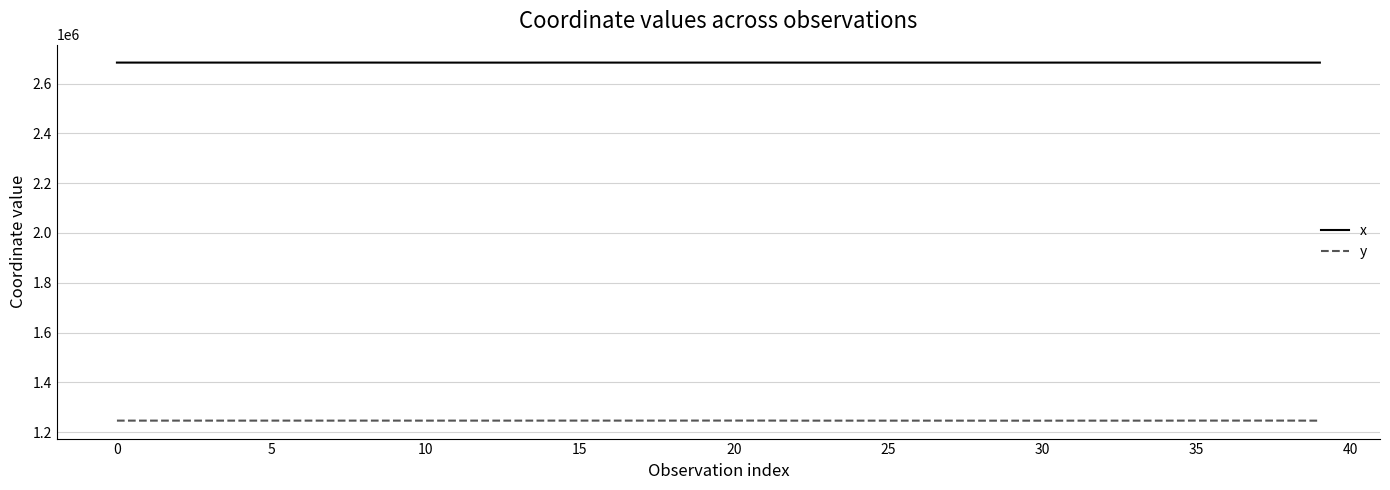

List the series in order of their overall mean, lowest first.

y, x